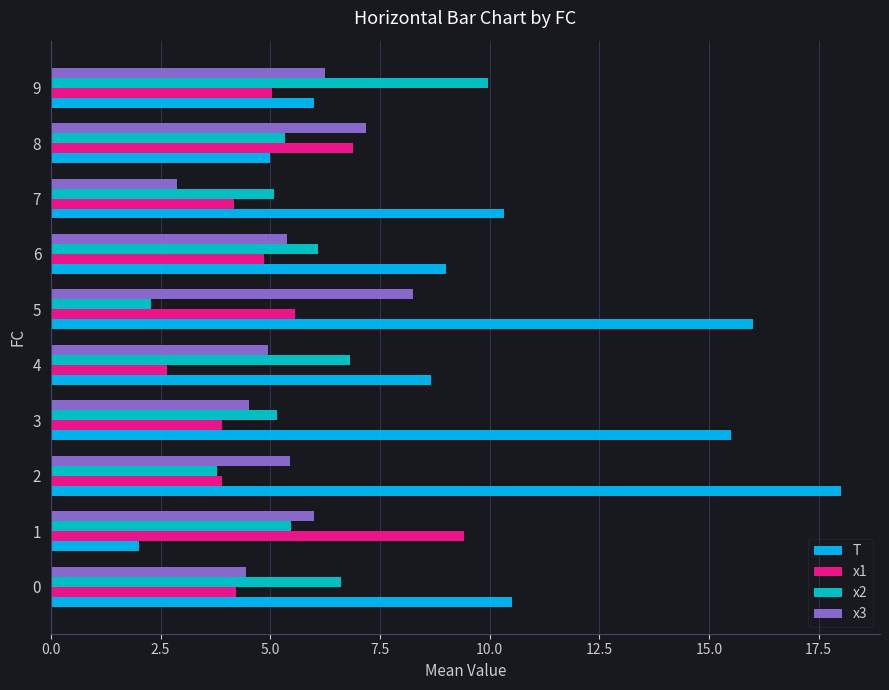

What is the highest value of the x2 series?

10.0